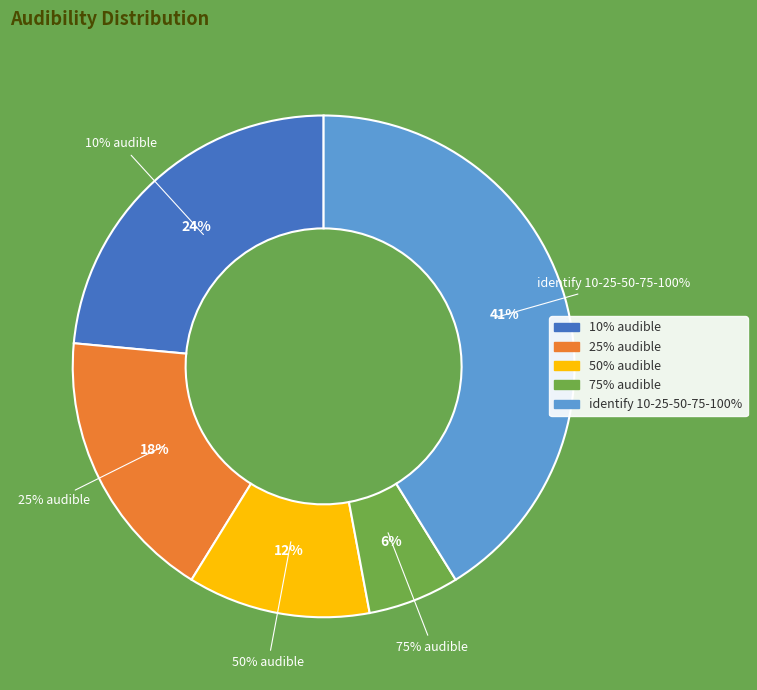

Which slice is the smallest?

75% audible